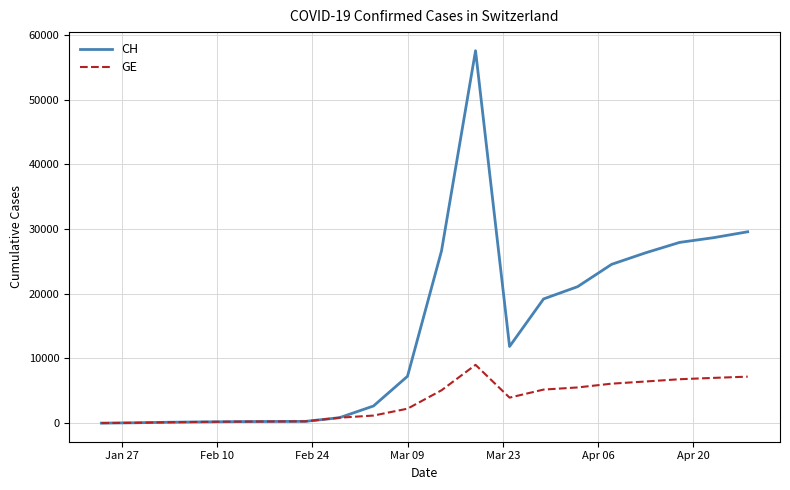

Which series has the largest range (max minus min)?

CH